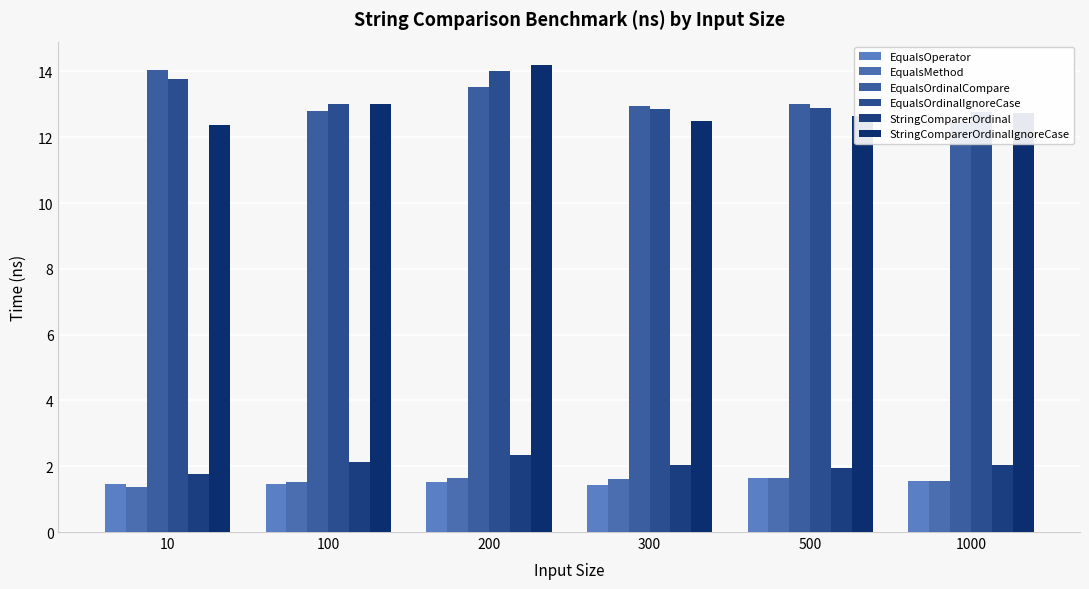

Read the StringComparerOrdinal value at 1000.

2.1